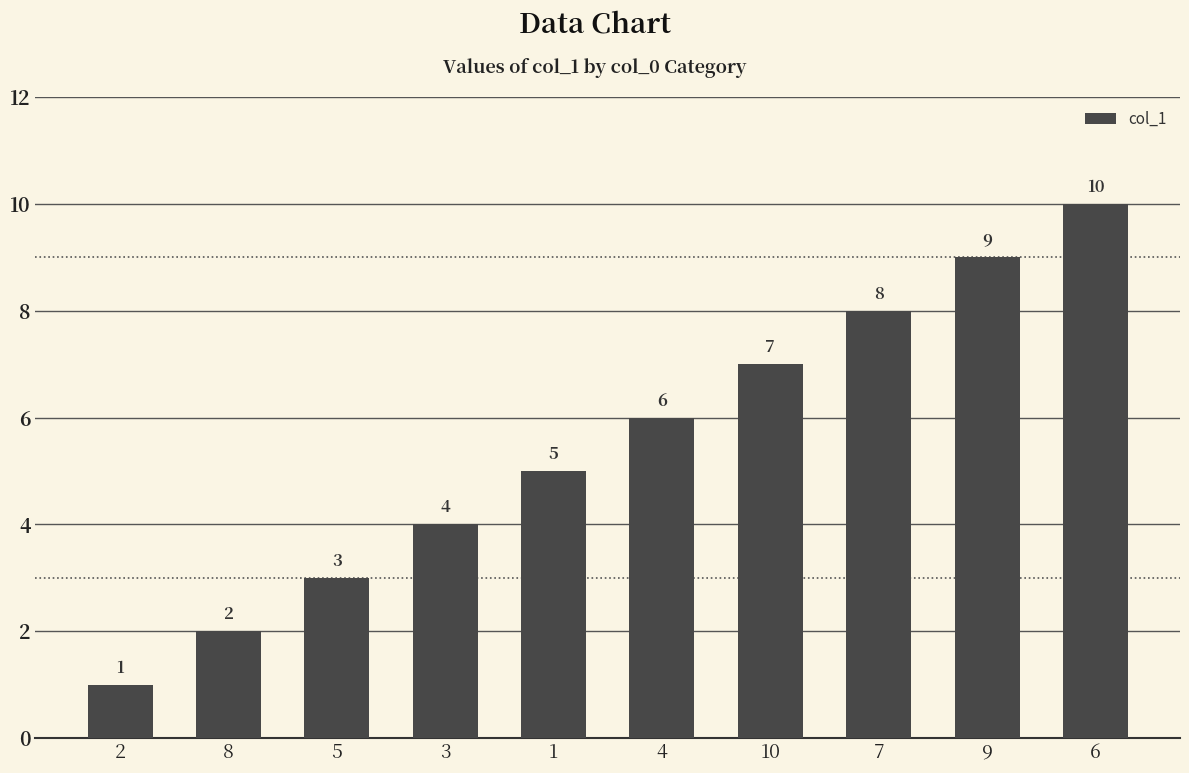

Does the chart contain stacked bars?

No